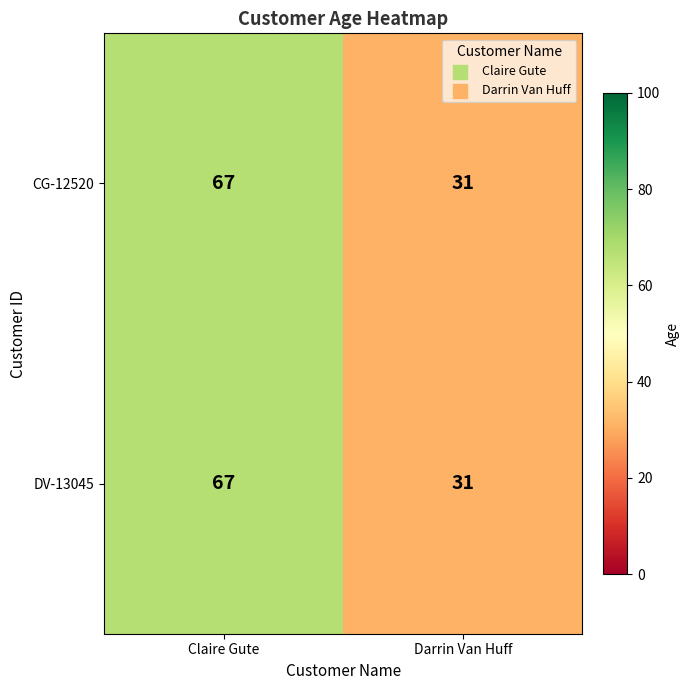

What is the approximate value of DV-13045 at Claire Gute, to the nearest 10?

70